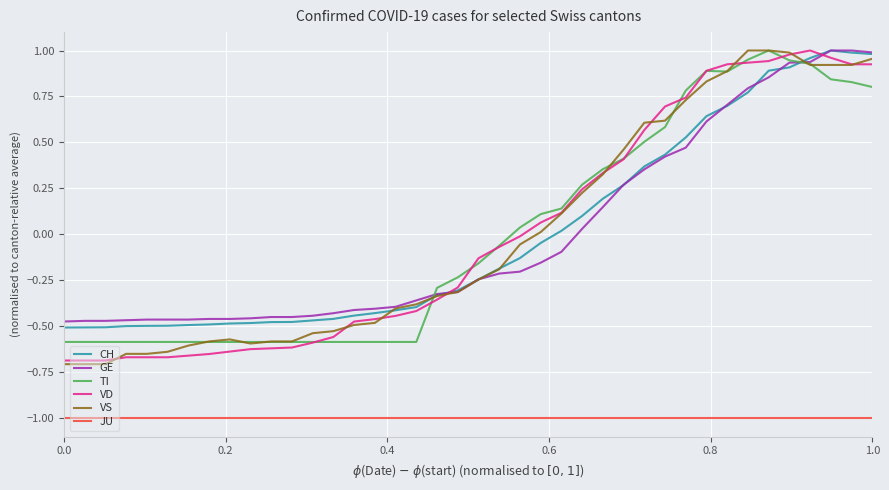

What is the minimum value for JU?

-1.0